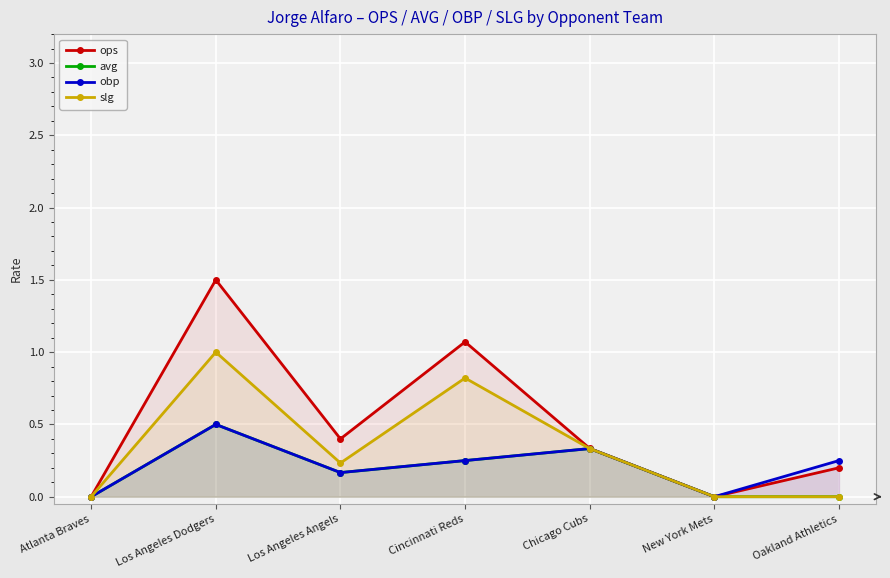

What are all the series names shown in the legend?

ops, avg, obp, slg